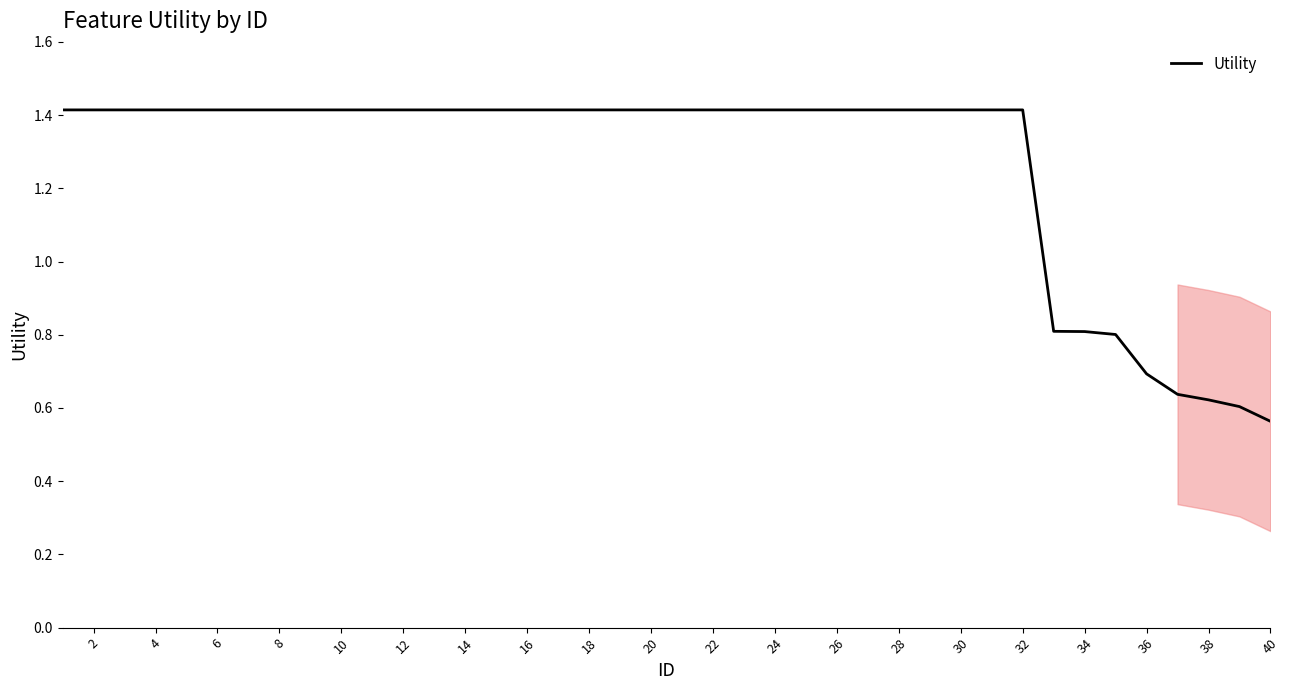

What is the difference between the maximum and minimum values?

0.9